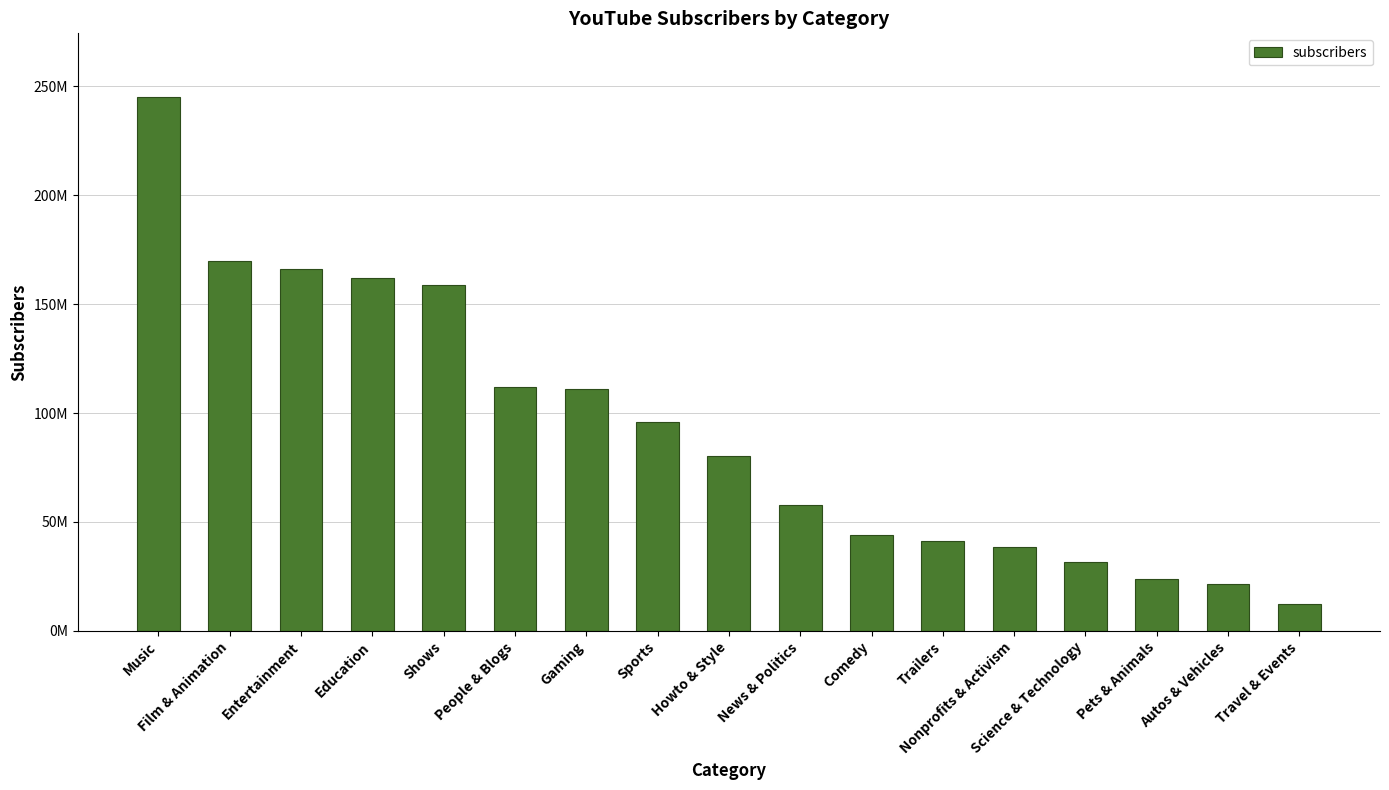

List the labels in order of value, smallest first.

Travel & Events, Autos & Vehicles, Pets & Animals, Science & Technology, Nonprofits & Activism, Trailers, Comedy, News & Politics, Howto & Style, Sports, Gaming, People & Blogs, Shows, Education, Entertainment, Film & Animation, Music